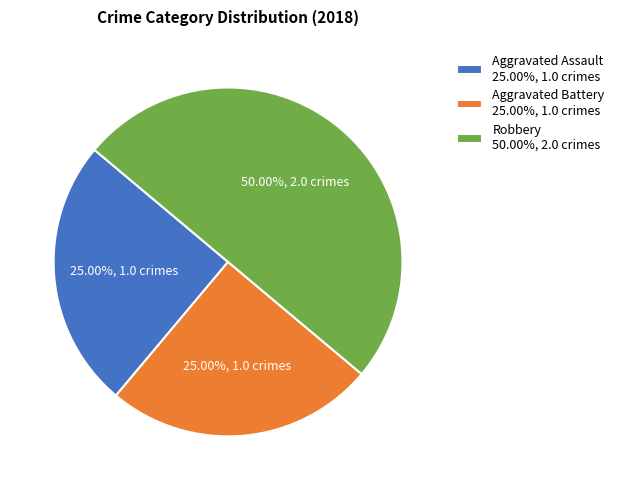

Is it true that Aggravated Assault is 25% of the pie?

True